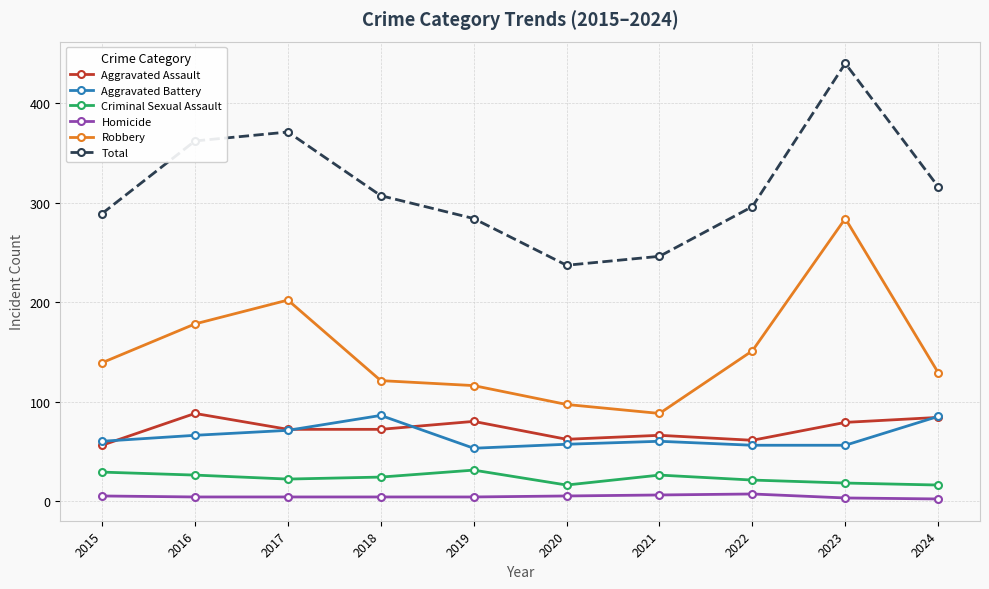

What is the value of the Total point at the 2nd from the left?

362